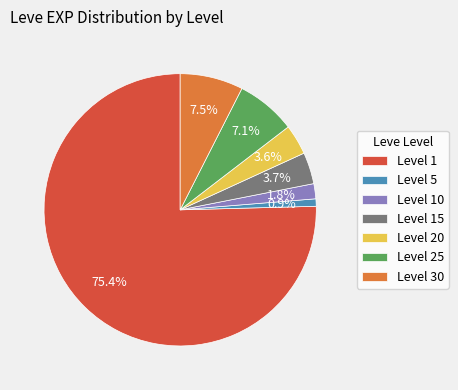

Do Level 10 and Level 5 together represent more than half of the pie?

No